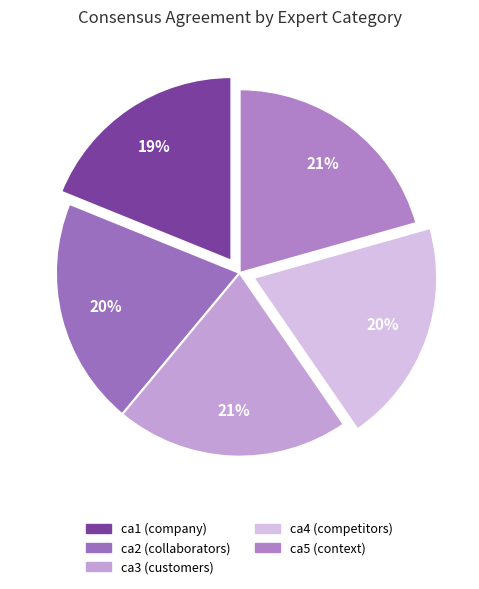

What percentage is the ca1 (company) slice, to the nearest percent?

19%